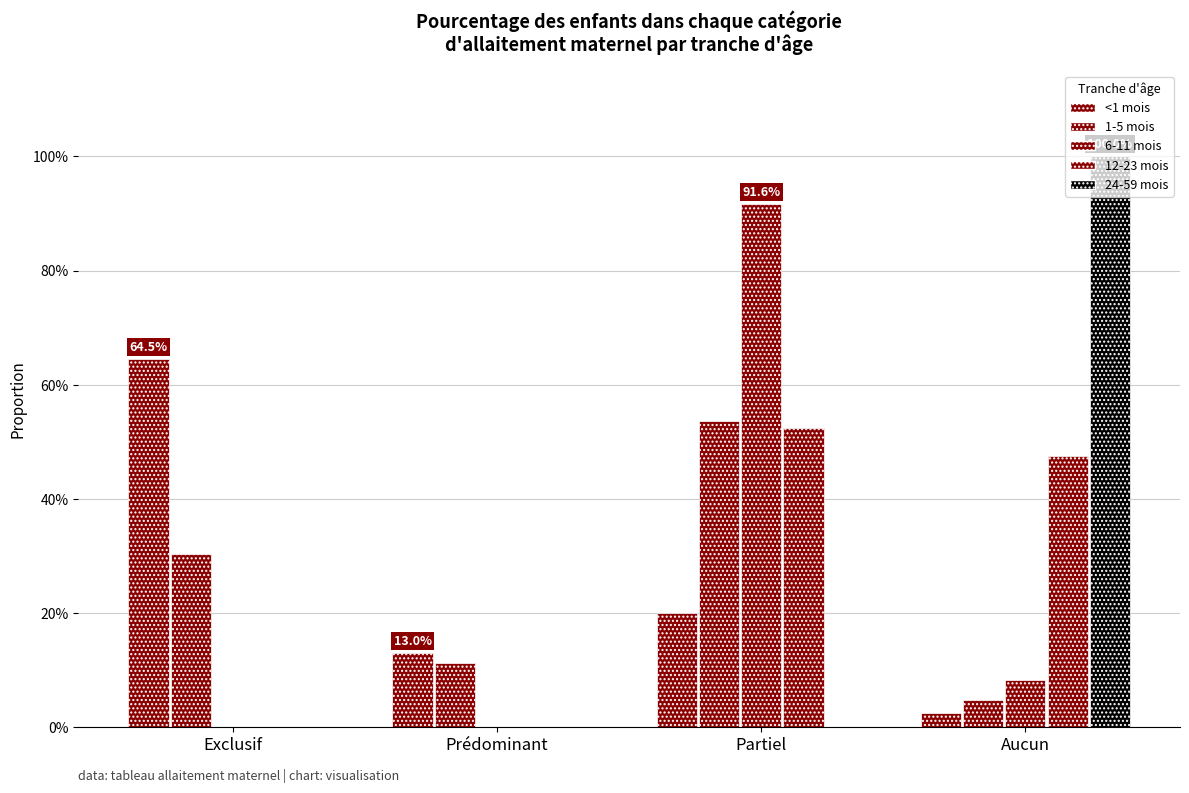

What value does the <1 mois series have at Prédominant?

0.1